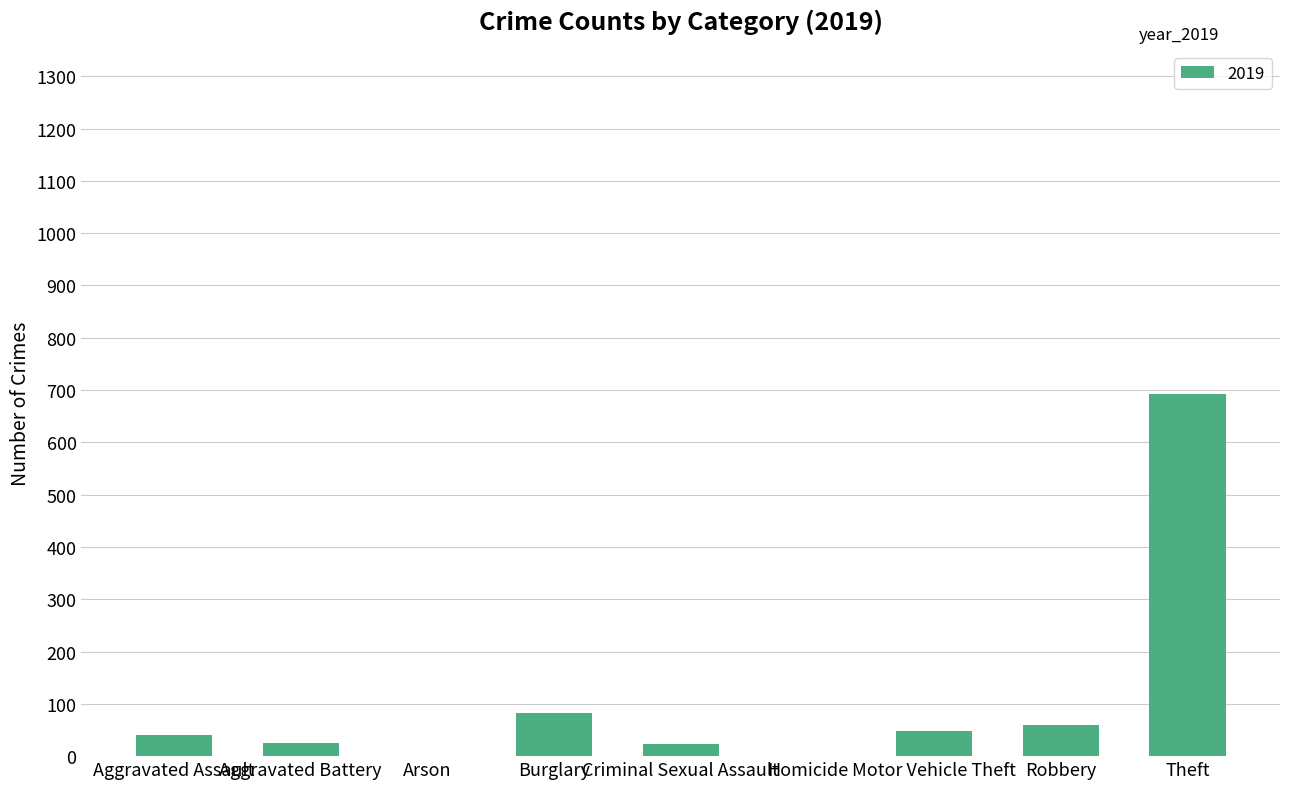

Between Homicide and Theft, which is larger?

Theft